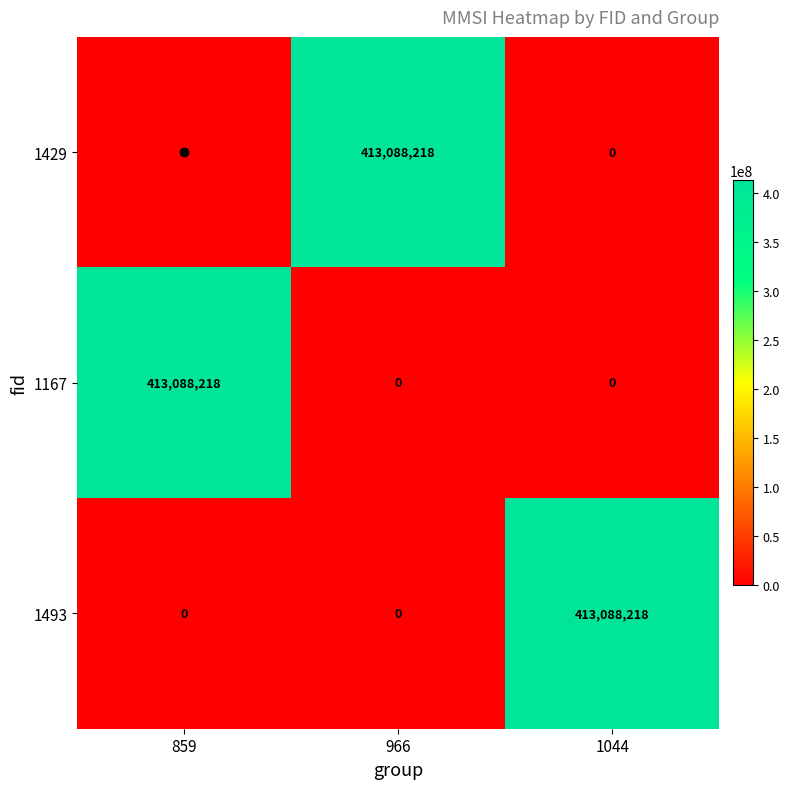

Count the 1493 values in the range 0 to 413088218.

3